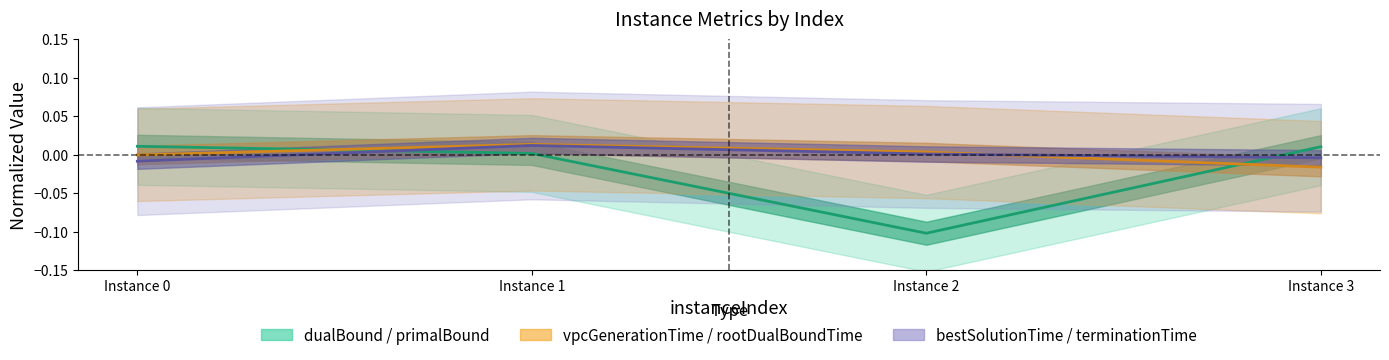

Which category has the highest value in the vpcGenerationTime series?

Instance 1